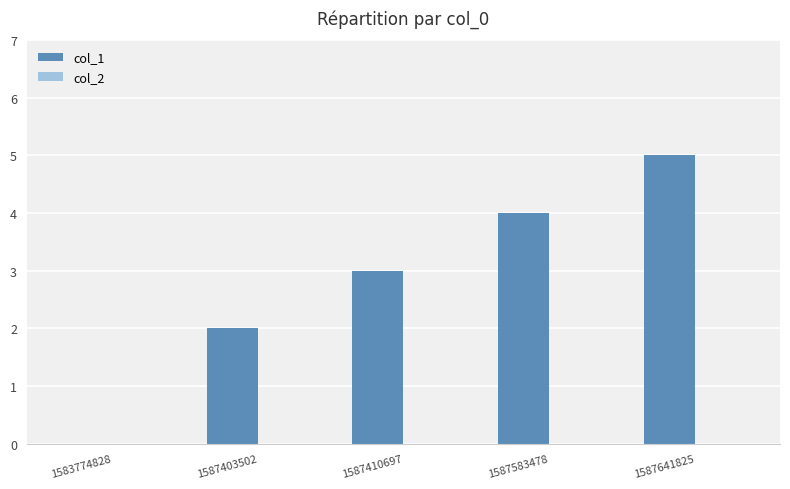

What value does the data have at 1587583478?

4